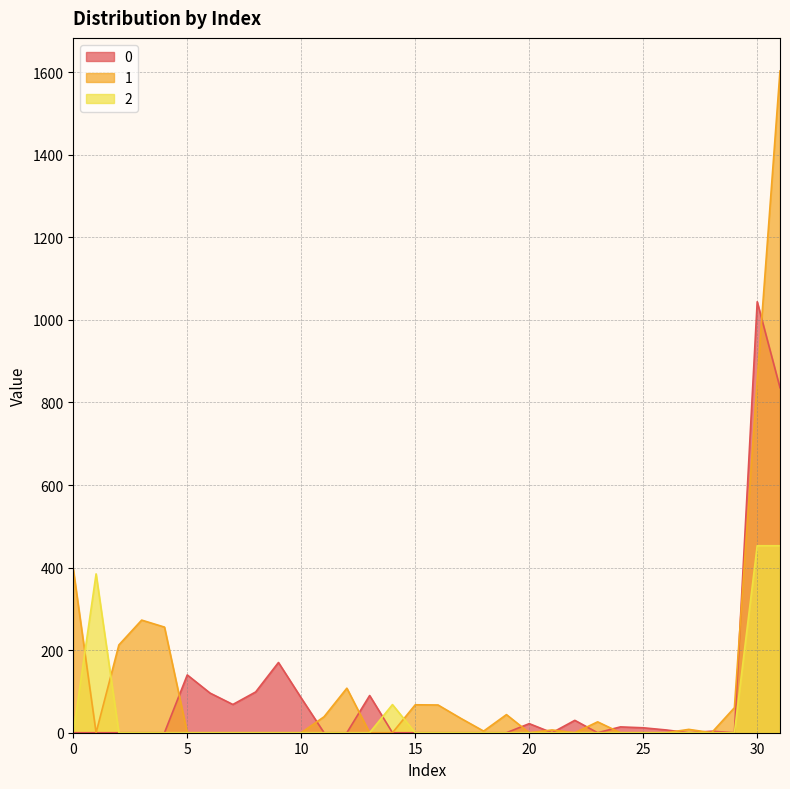

Where do 1 and 0 first cross each other?

4 and 5